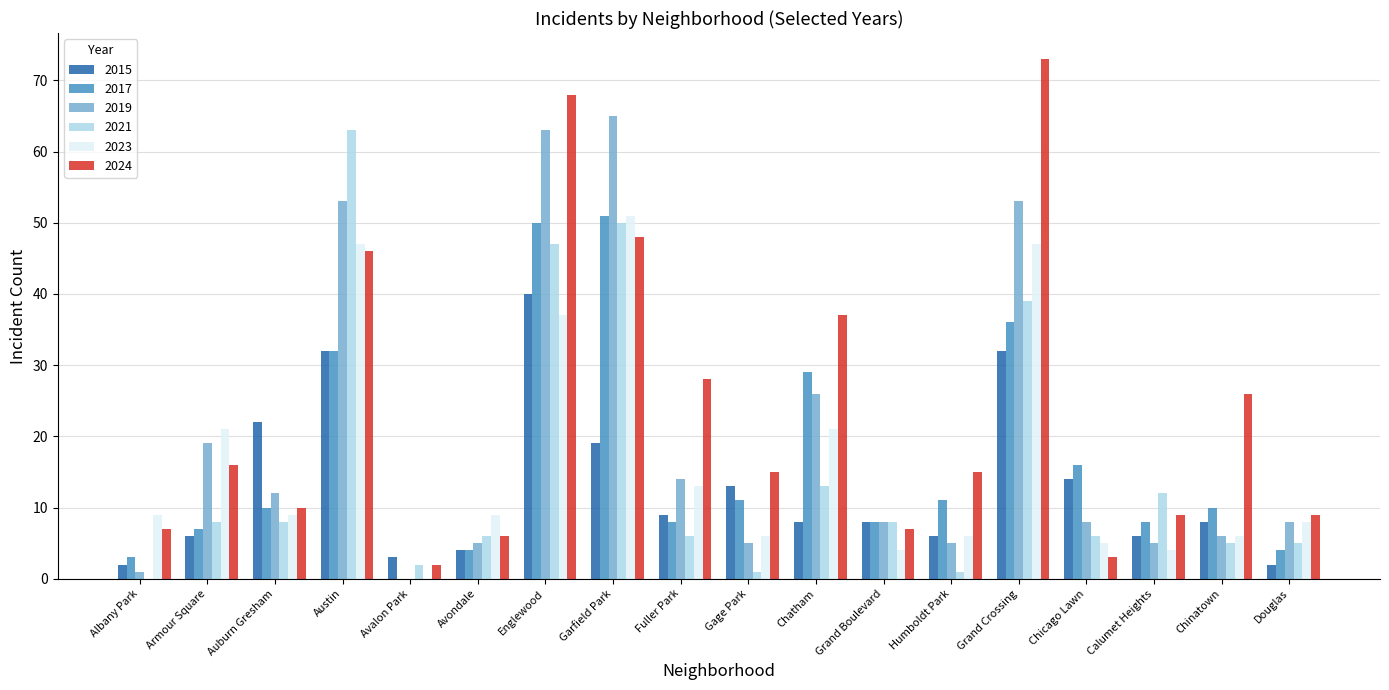

What is the sum of all 2019 values?

356